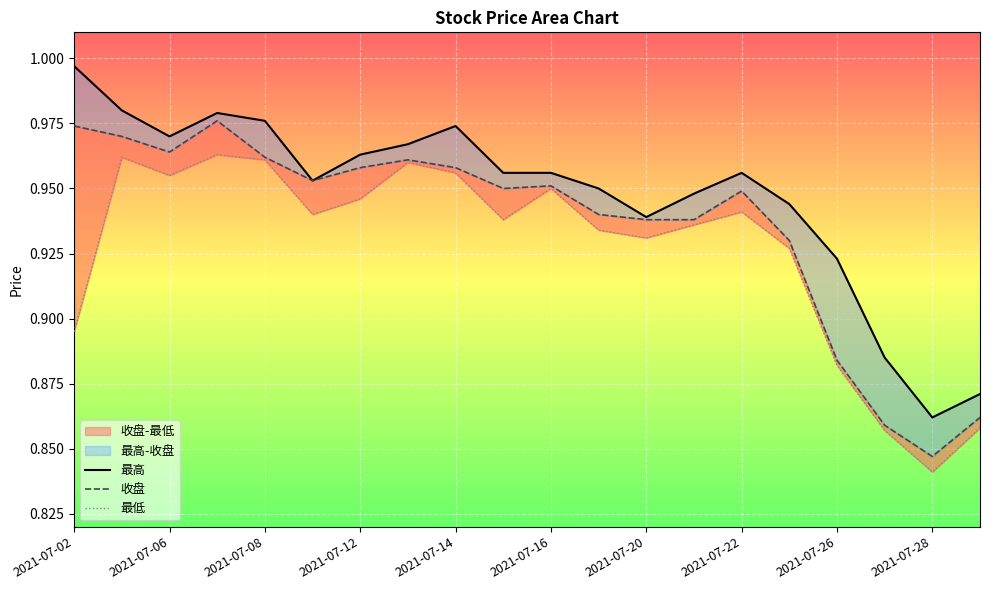

Does the chart display data point markers on the line(s)?

No